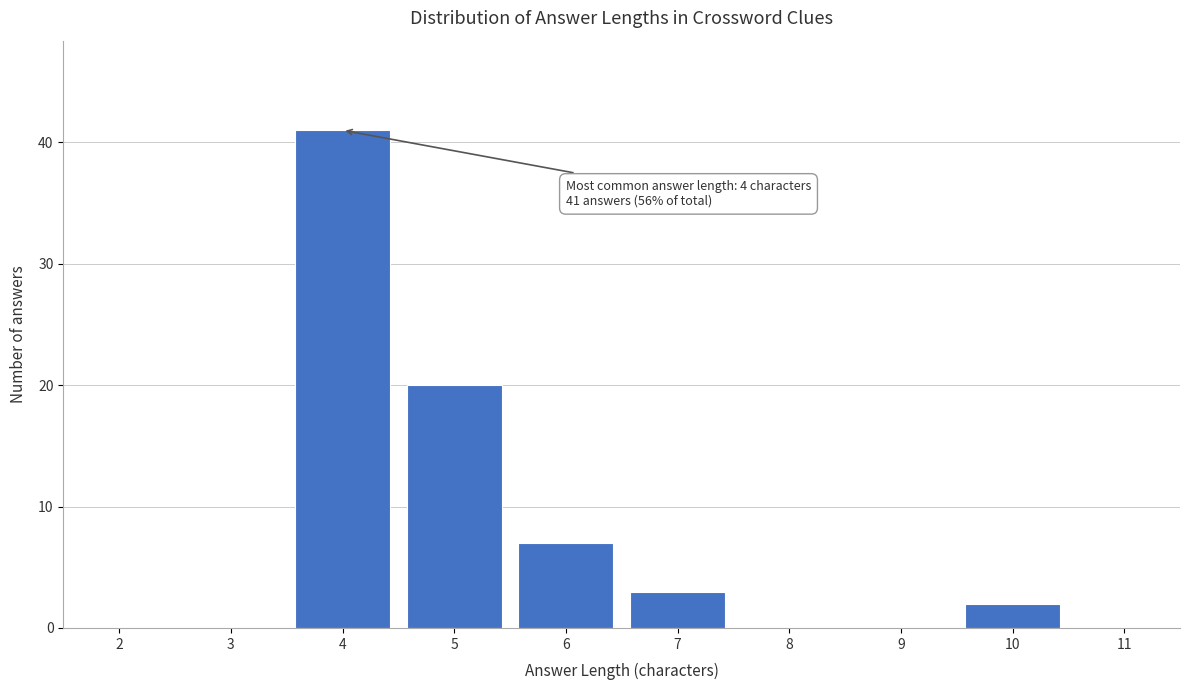

Reading left to right, list all the values displayed in this chart.

2=0	3=0	4=41	5=20	6=7	7=3	8=0	9=0	10=2	11=0